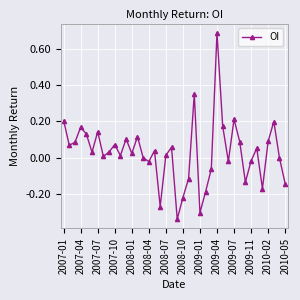

Count the number of data series in this chart.

1